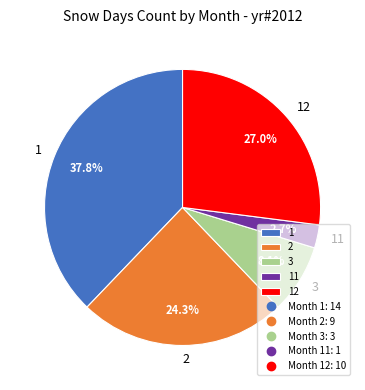

Combined, do 11 and 2 account for over 50%?

No